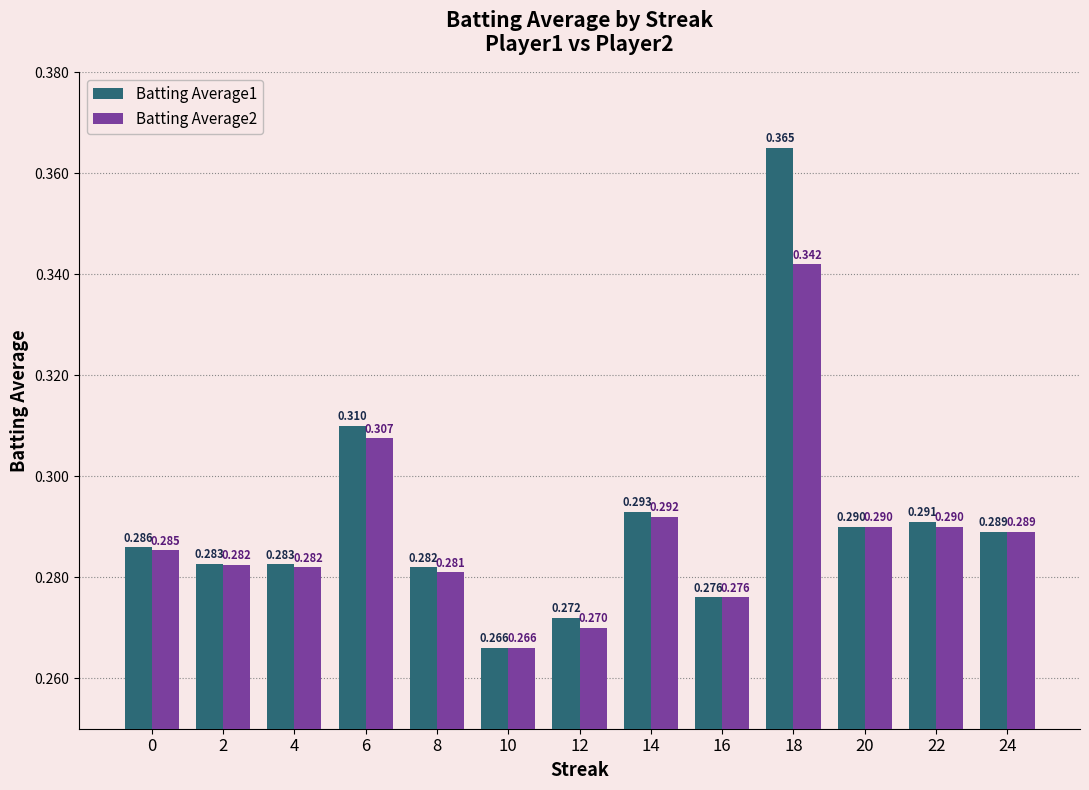

Where is Batting Average1 nearest to the value 0?

10